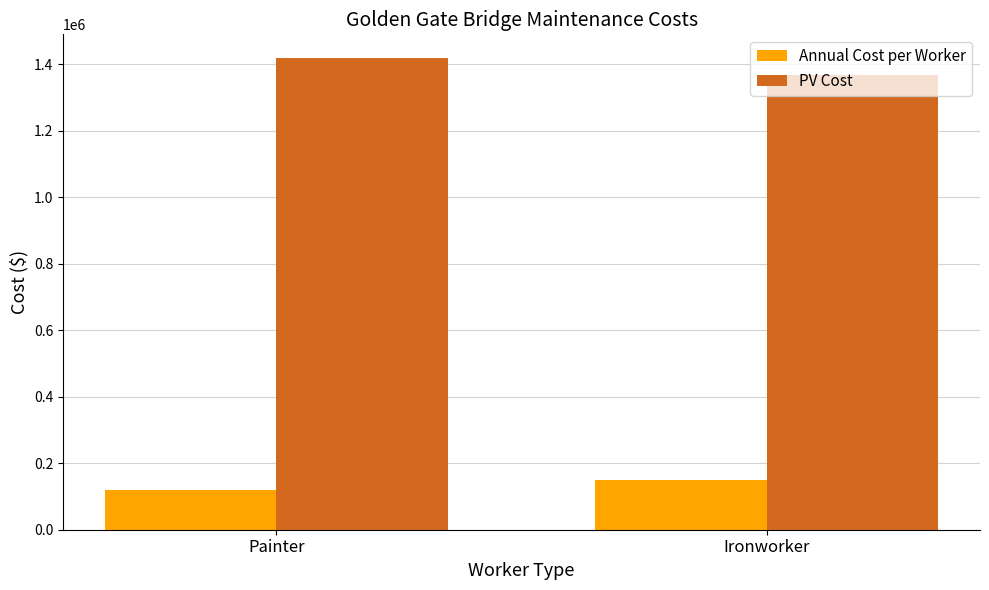

Reading left to right, list all the values displayed in this chart.

Annual Cost per Worker: 120000.0	150000.0
PV Cost: 1419464.3	1368245.7